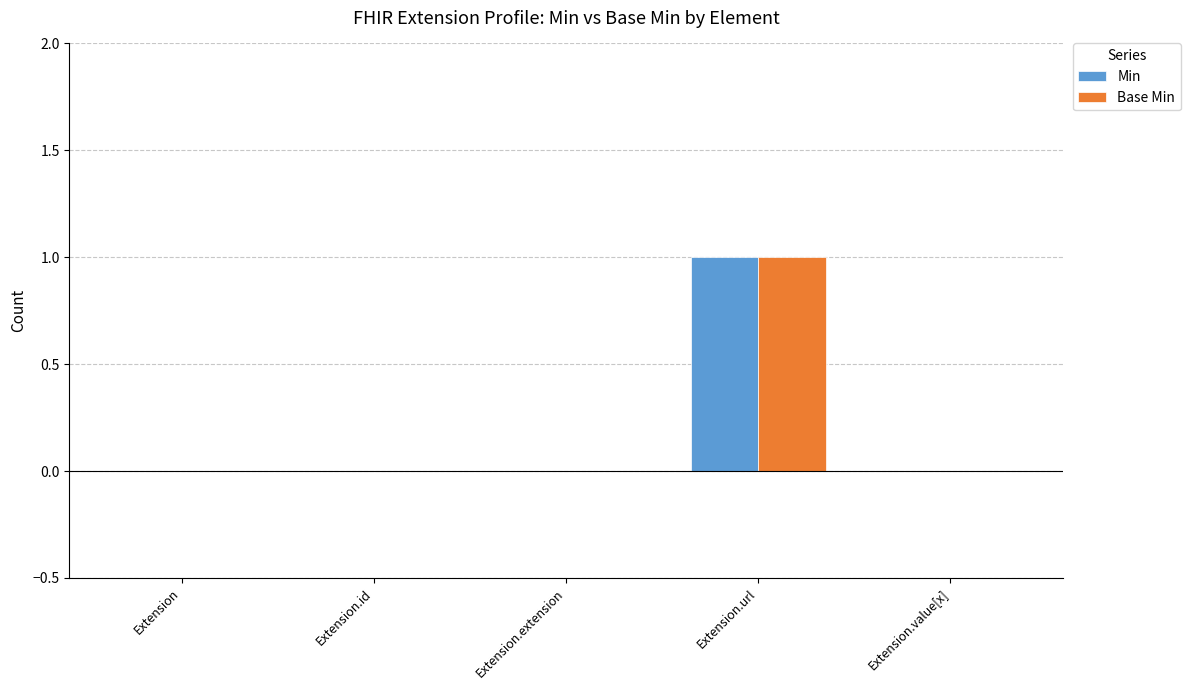

Which category has the highest value in the Base Min series?

Extension.url